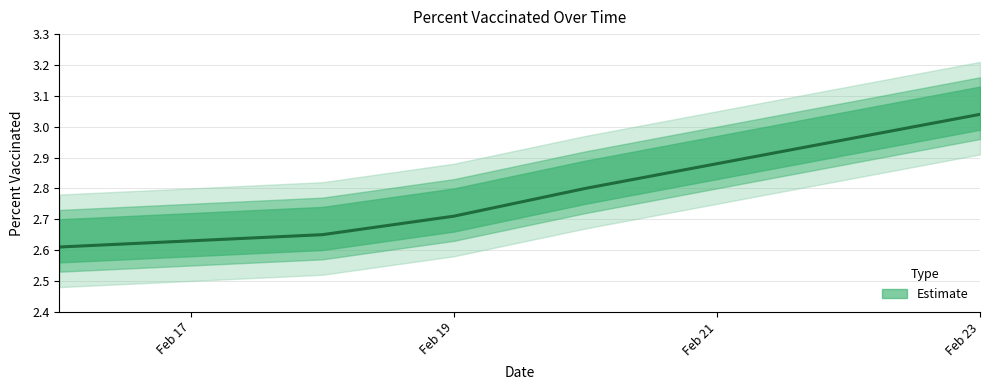

The chart shows a value of 1.6 at Feb 19. True or false?

False